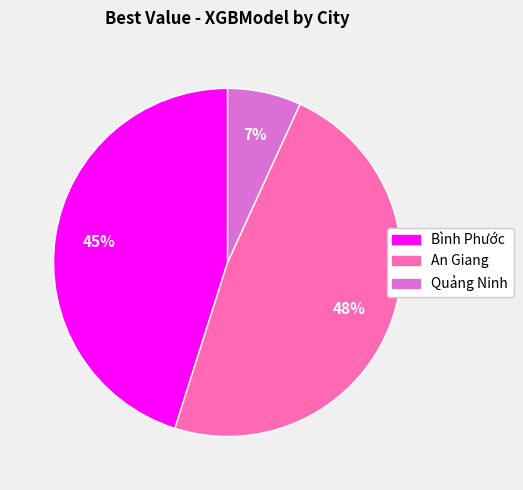

Does any single category account for the majority?

No